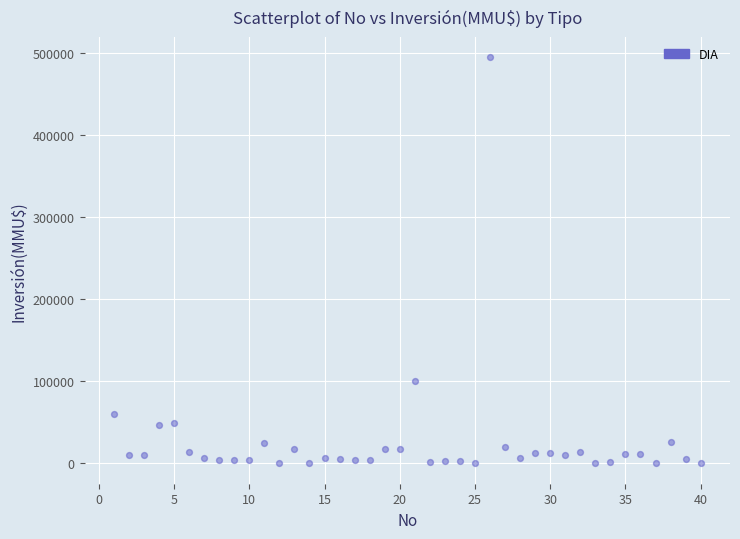

What Y value in the scatter plot is closest to 247500?

101000